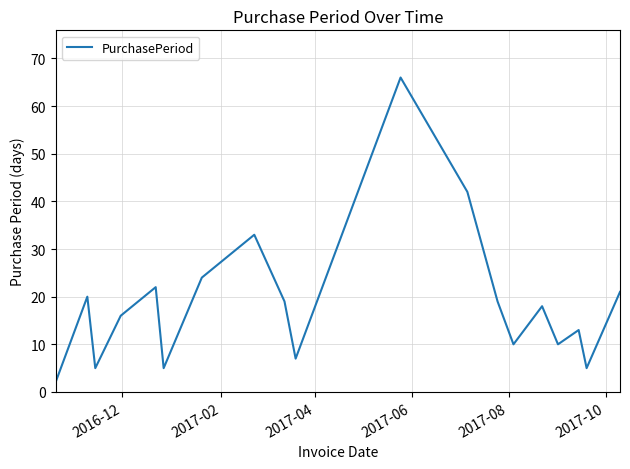

What is the difference between the maximum and minimum values?

64